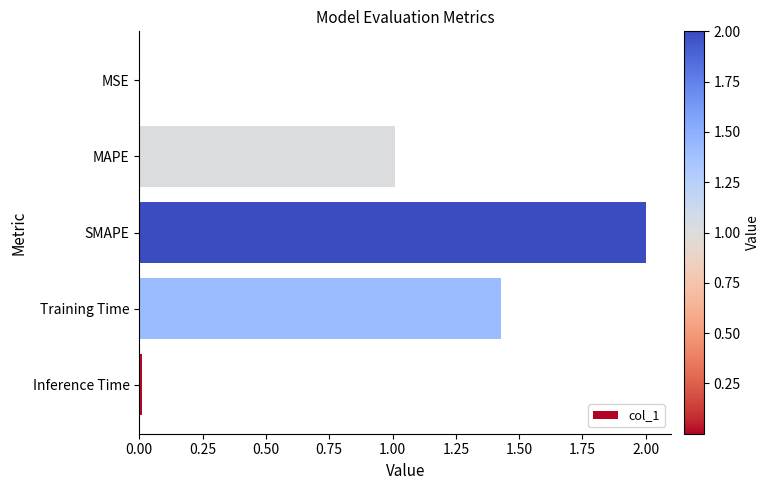

The value at MAPE is 1.0. True or false?

True